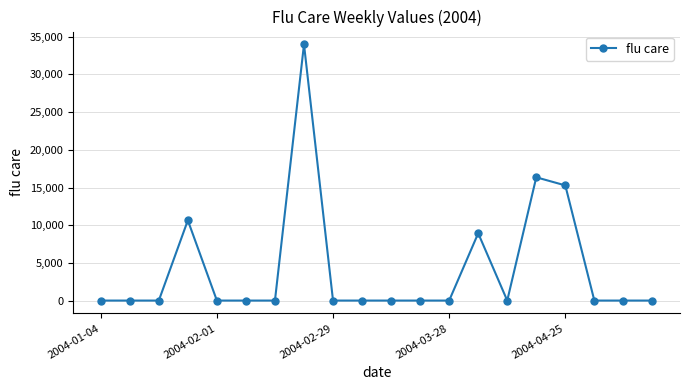

What is the difference between the maximum and second lowest values?

33994.4